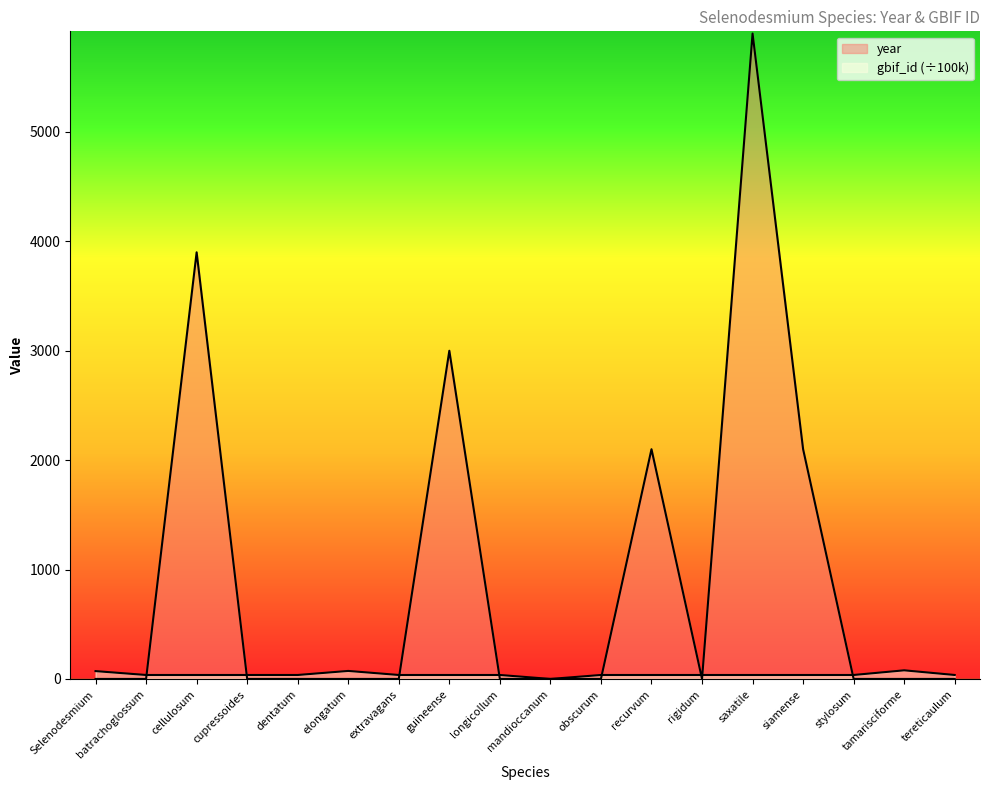

What is the label of the 3rd point from the right?

stylosum